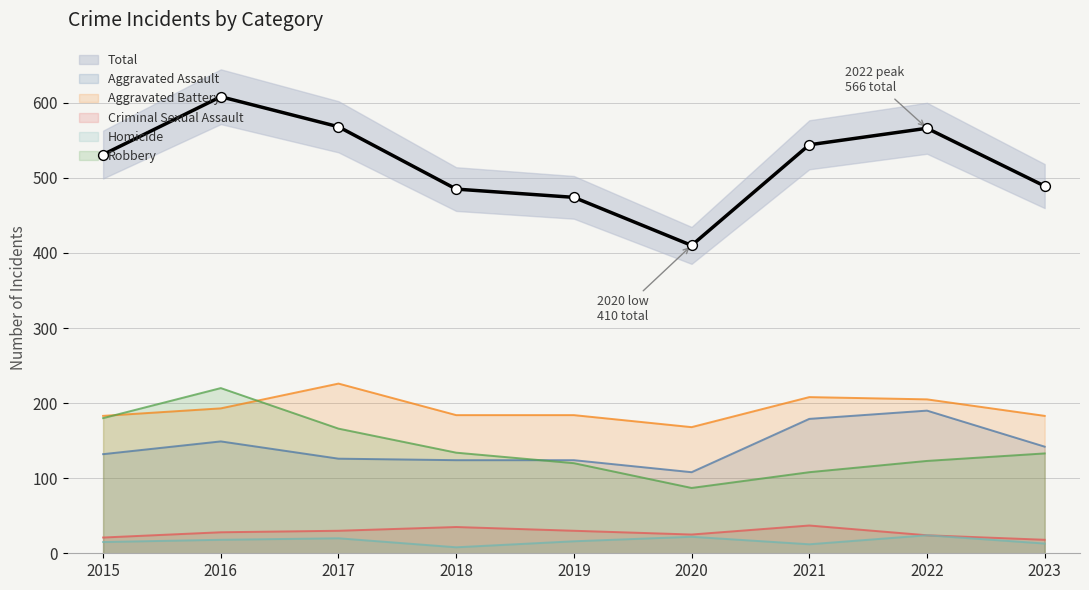

Which series has the largest total across all categories?

Total